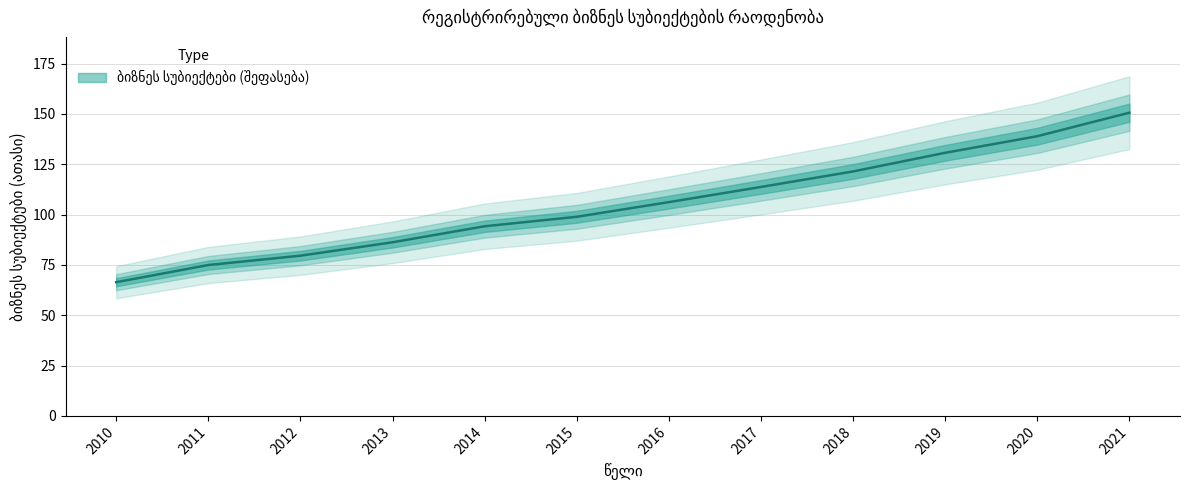

Which category has the lowest value across all series?

2010